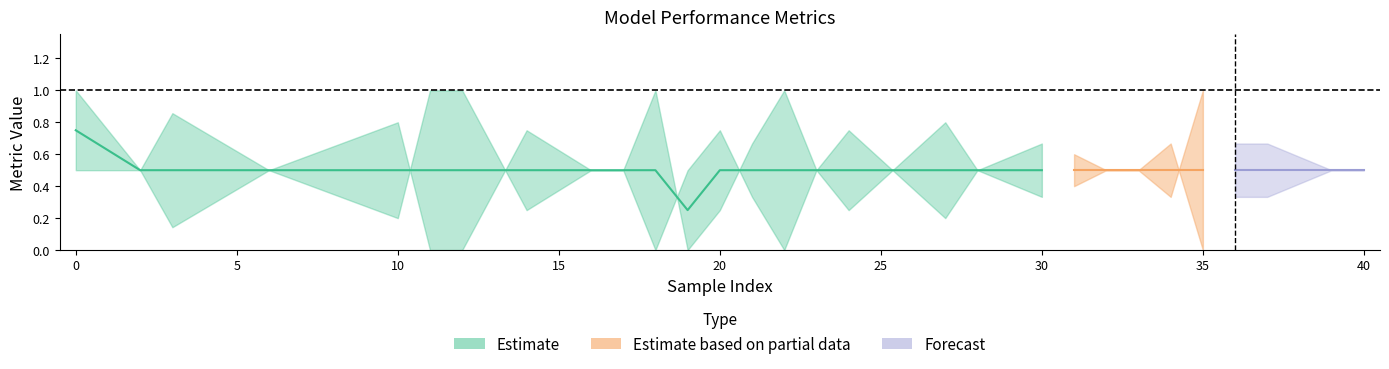

The precision series shows 0.6 at 3. True or false?

False